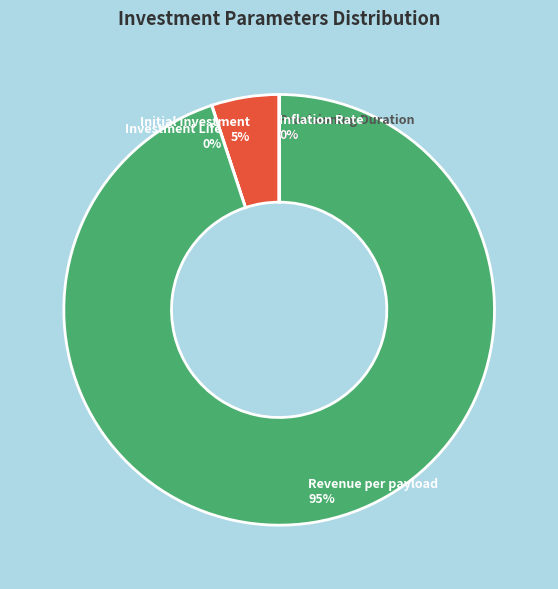

To the nearest percent, what is the combined percentage of Initial Investment and Revenue per payload?

100%